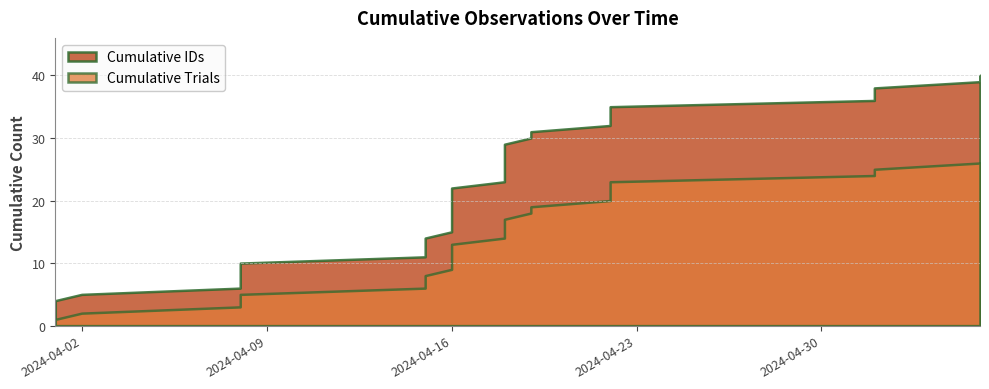

What is the minimum value shown in the chart?

1